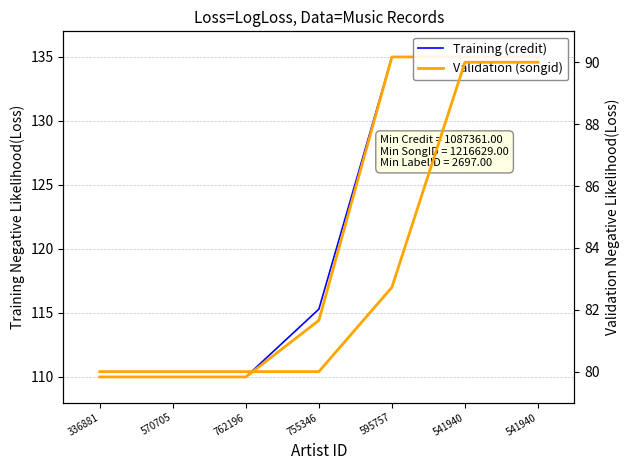

What is the label of the 1st point from the left?

336881